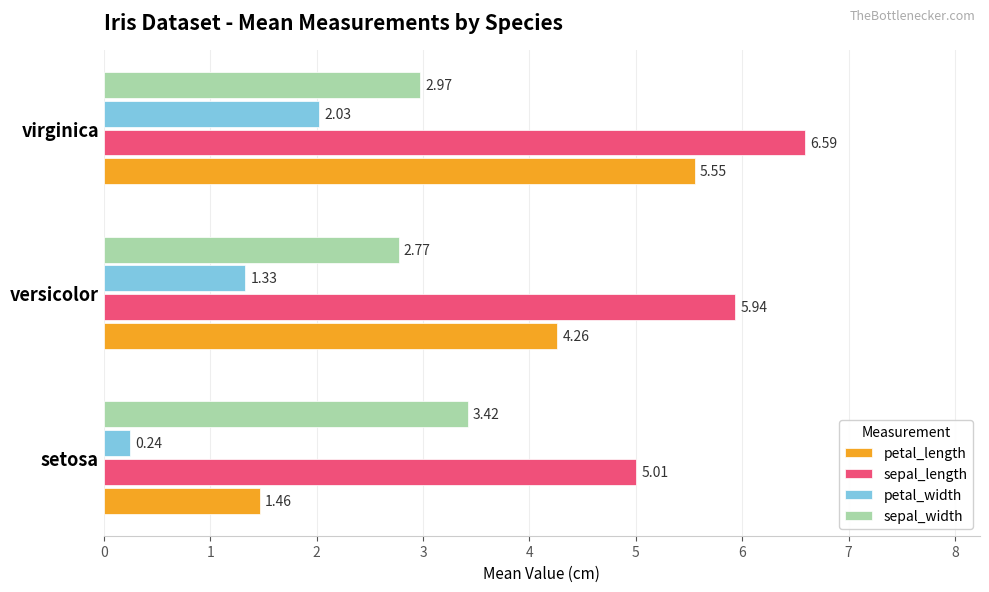

Rank the series by their maximum value, from lowest to highest.

petal_width, sepal_width, petal_length, sepal_length